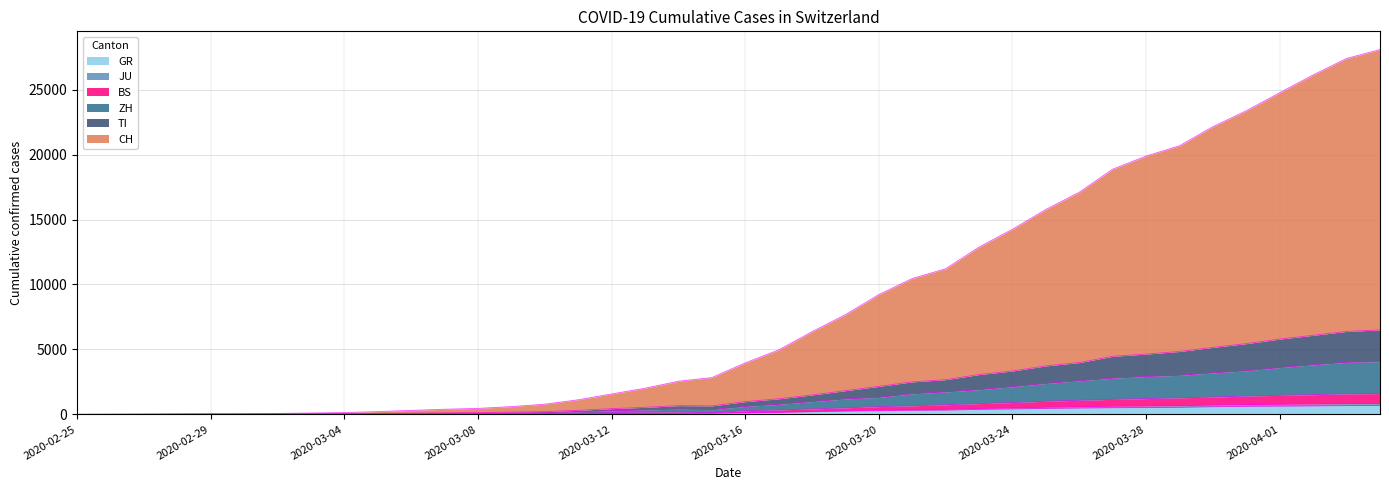

True or false: JU has a value of 1922 at 2020-03-27.

False